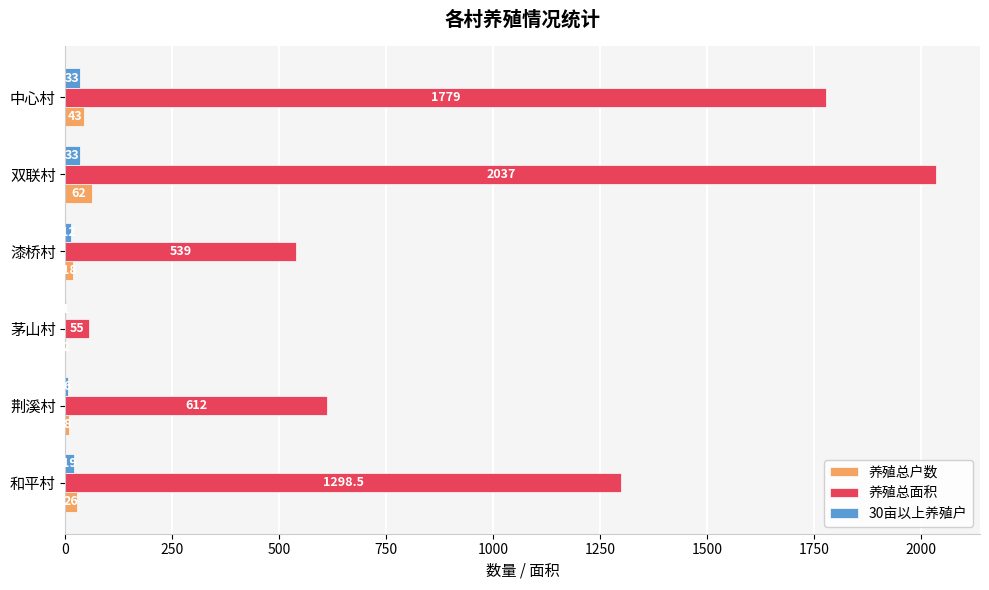

What value does the 30亩以上养殖户 series have at 双联村?

33.0